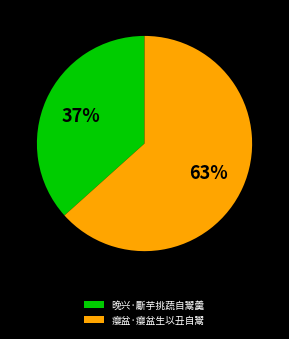

Does any single category account for the majority?

Yes